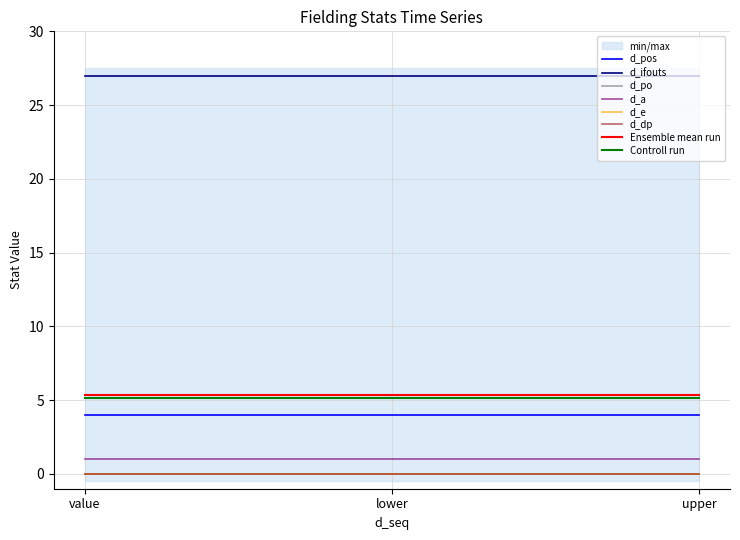

What is the sum of the d_a values at 1 and 1?

2